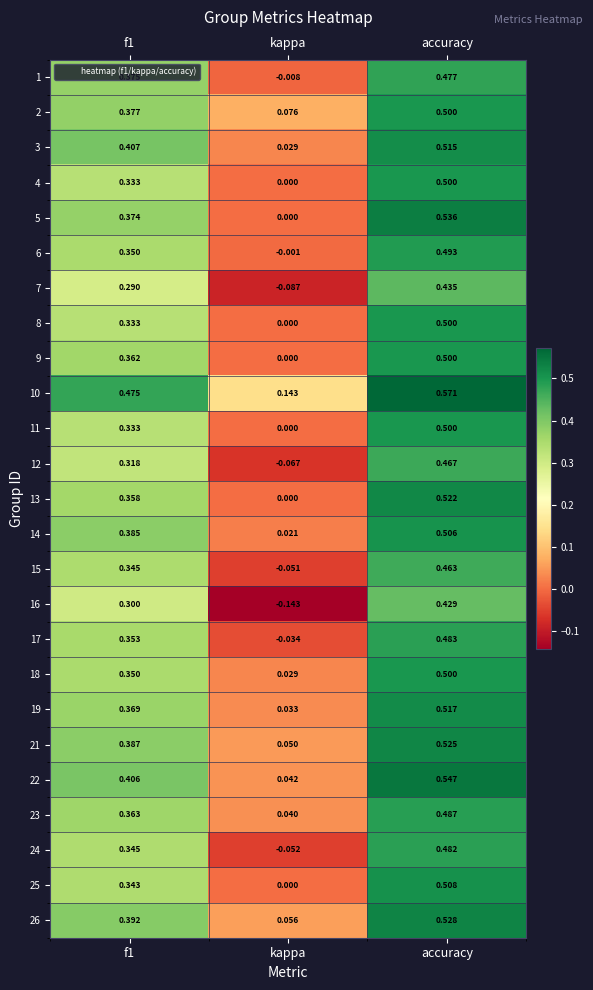

Which category has the lowest value across all series?

kappa